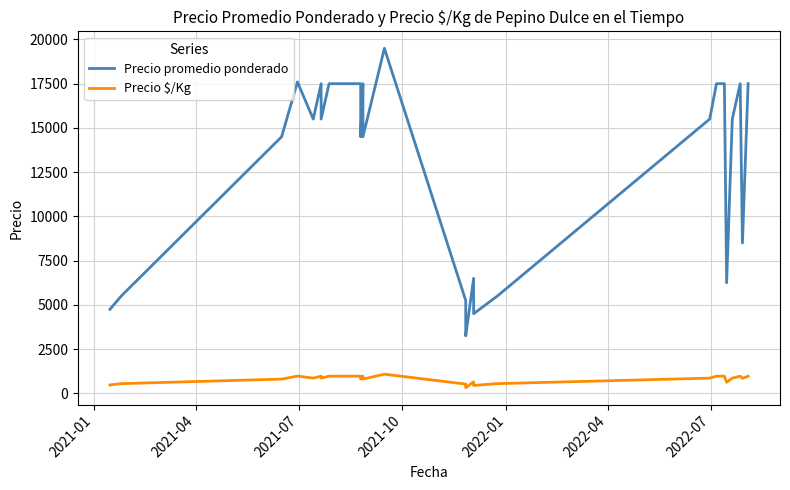

Rank the series at 2021-04 from lowest to highest value.

Precio $/Kg, Precio promedio ponderado